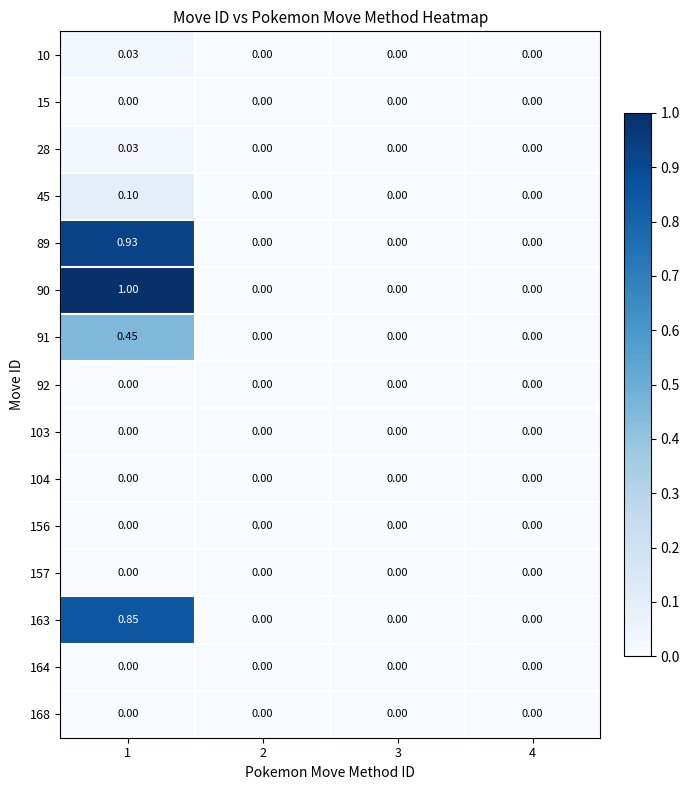

Is the value of 90 at 4 greater than the value of 28 at 1?

No